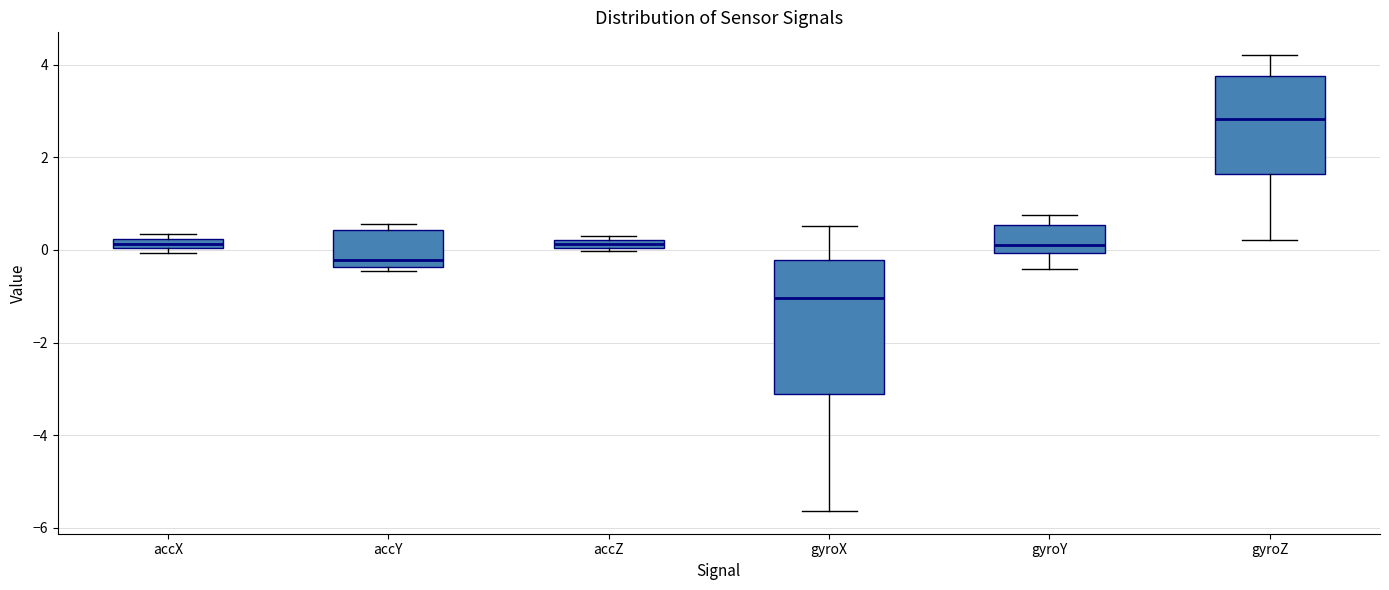

Comparing the boxes themselves (not the whiskers), which one is the tallest?

gyroX